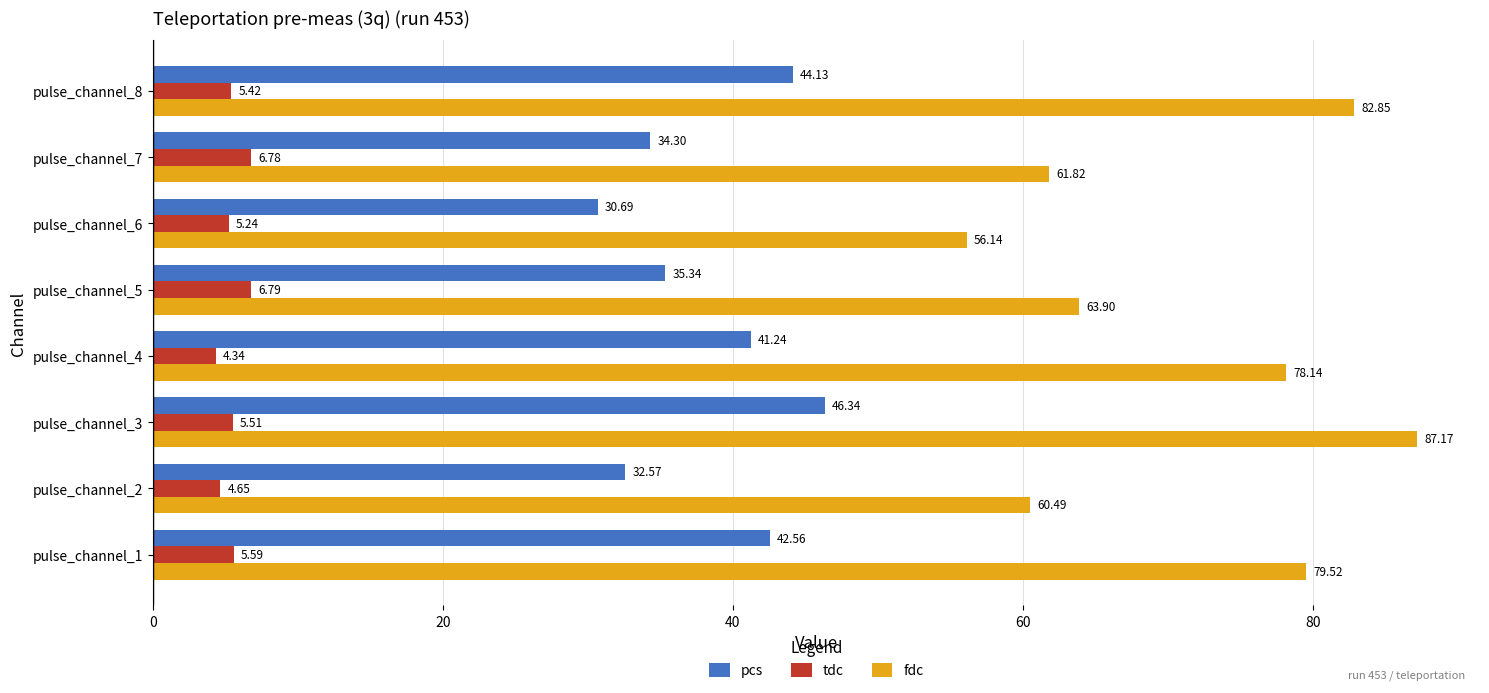

How many values in the tdc series exceed 5?

6